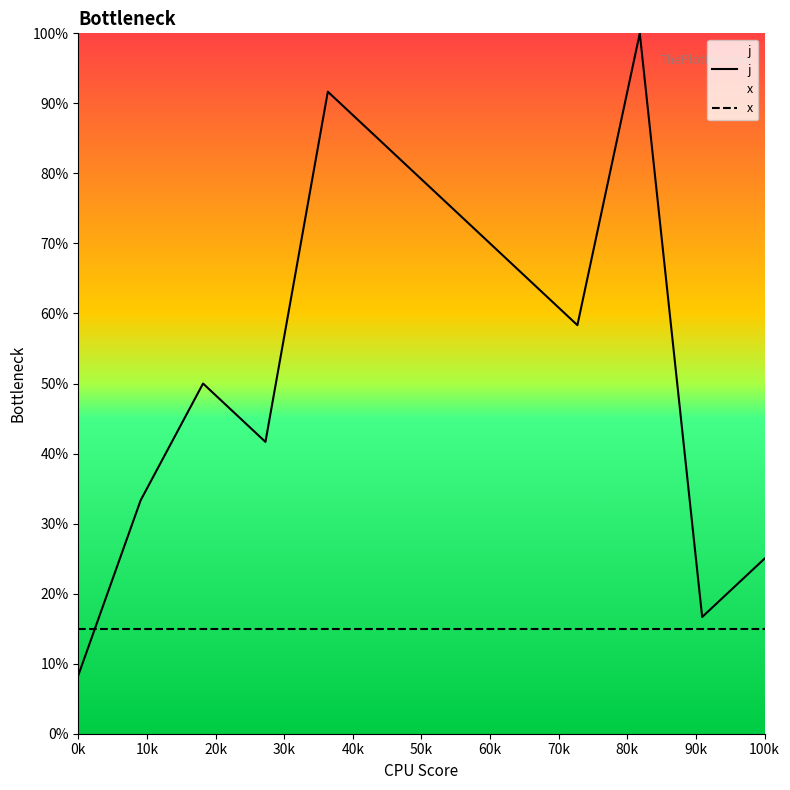

Which series has the largest total across all categories?

j